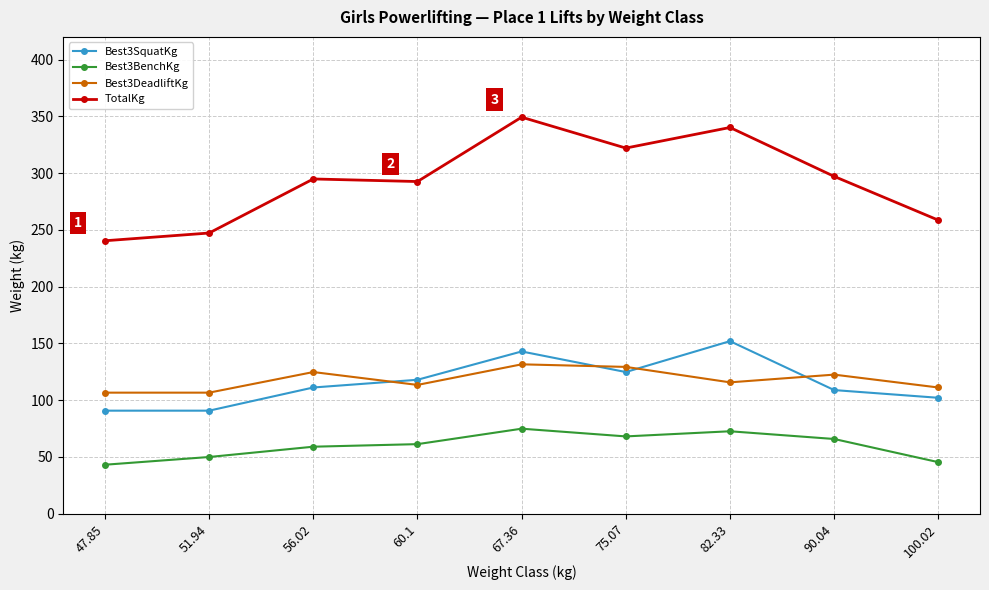

At which category does the chart reach its peak across all series?

67.36